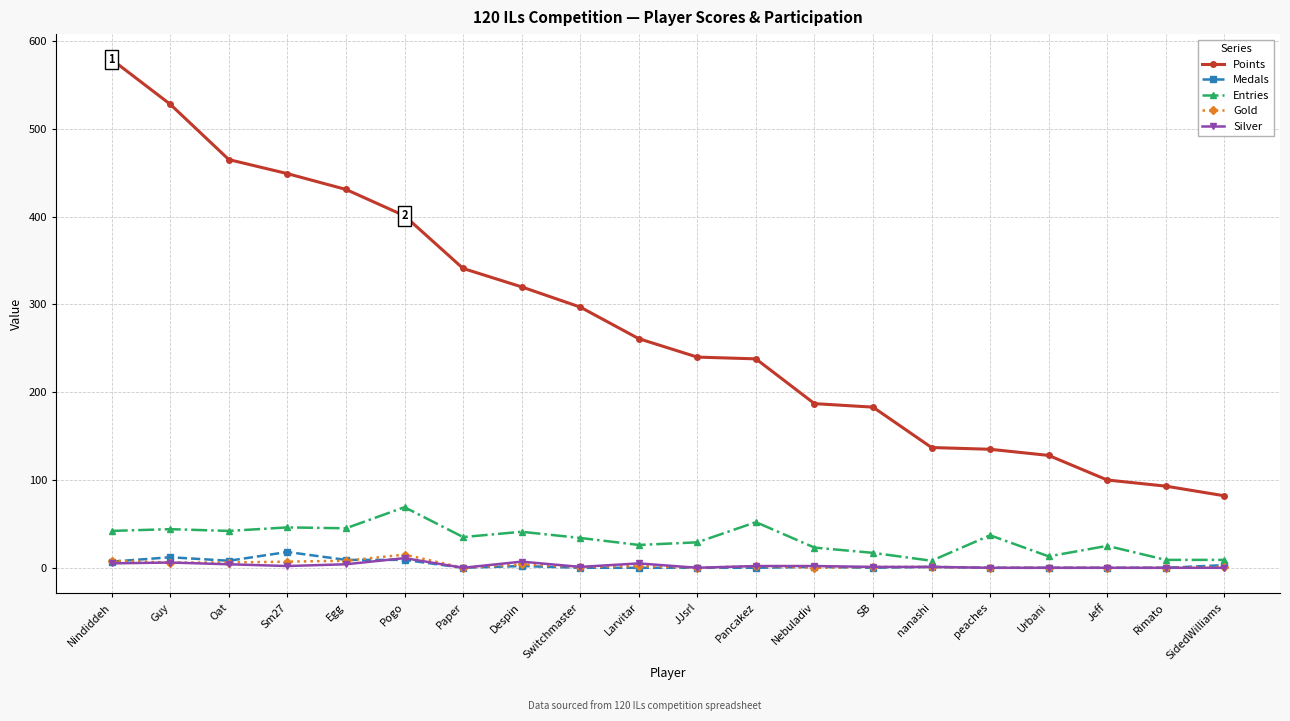

What are all the series names shown in the legend?

Points, Medals, Entries, Gold, Silver